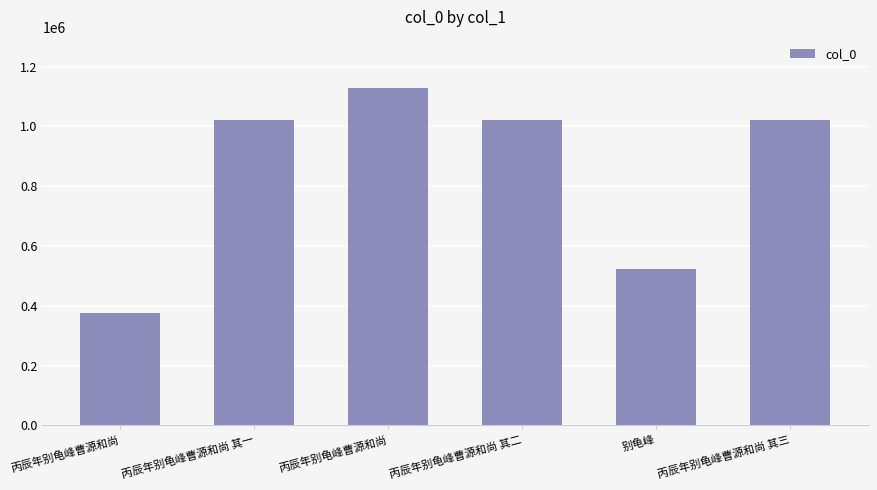

Reading right to left, transcribe all the data shown in this chart.

丙辰年别龟峰曹源和尚 其三=1023127	别龟峰=523938	丙辰年别龟峰曹源和尚 其二=1023128	丙辰年别龟峰曹源和尚=1130008	丙辰年别龟峰曹源和尚 其一=1023129	丙辰年别龟峰曹源和尚=377674